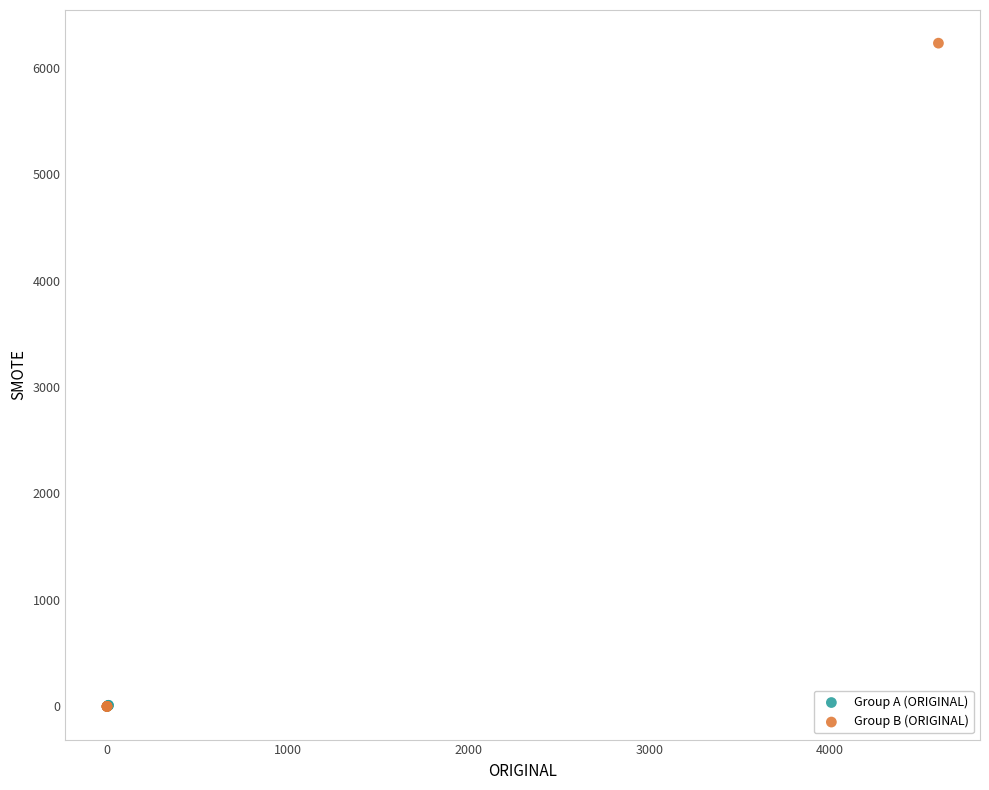

What are all the series names shown in the legend?

Group A (ORIGINAL), Group B (ORIGINAL)